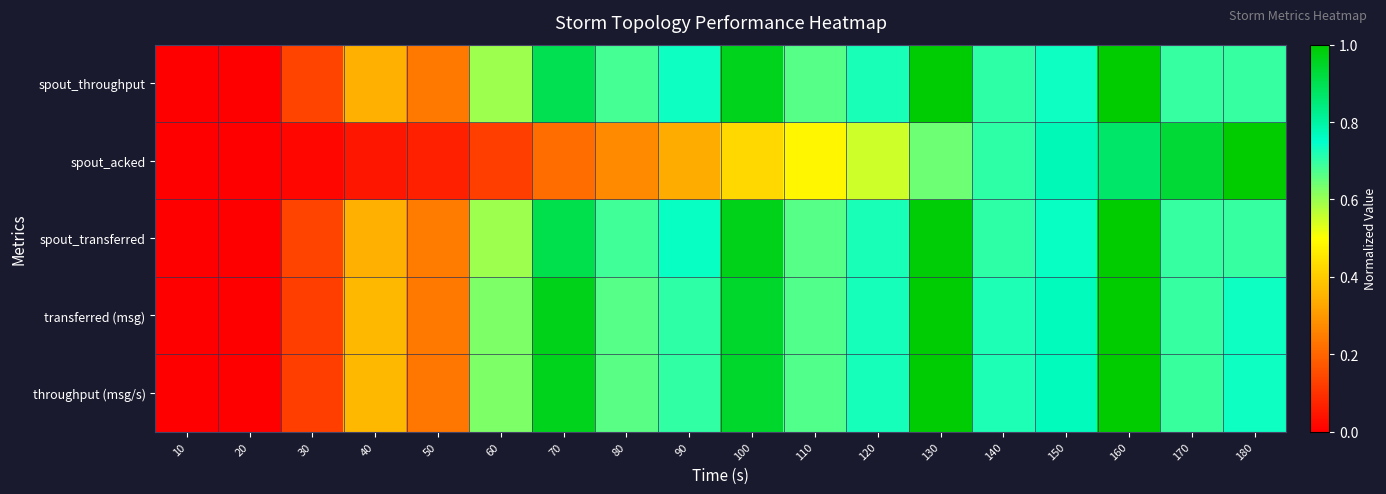

Which label corresponds to the largest value in the chart?

160